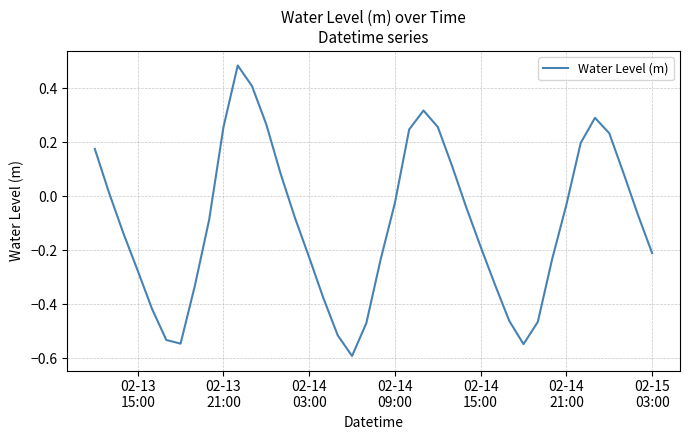

What is the difference between the maximum and minimum values?

1.1